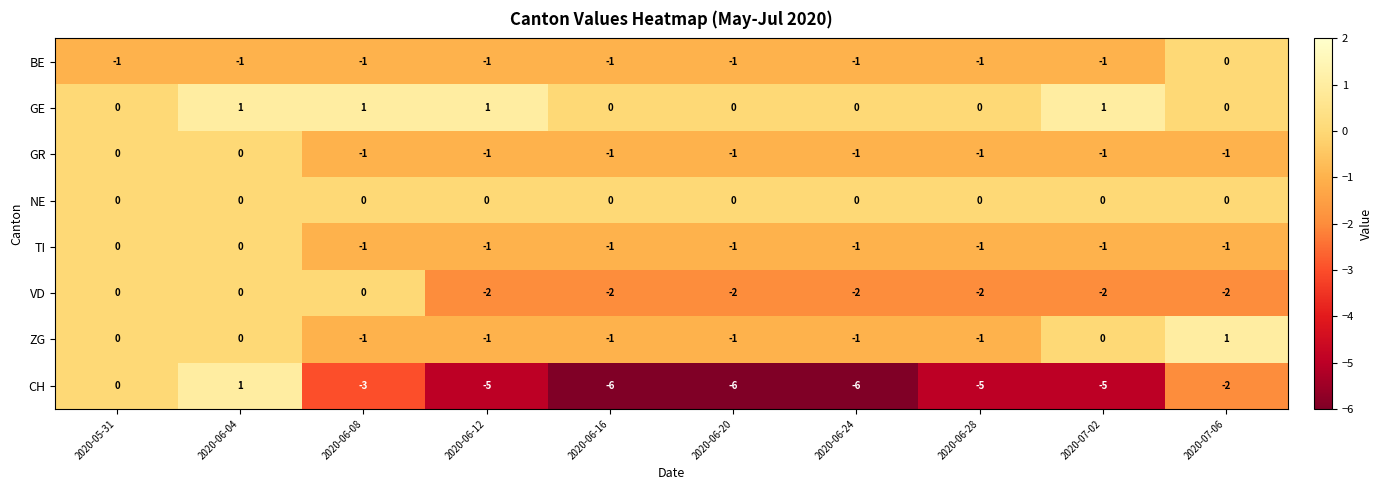

How many ZG values are between -1 and 0?

9